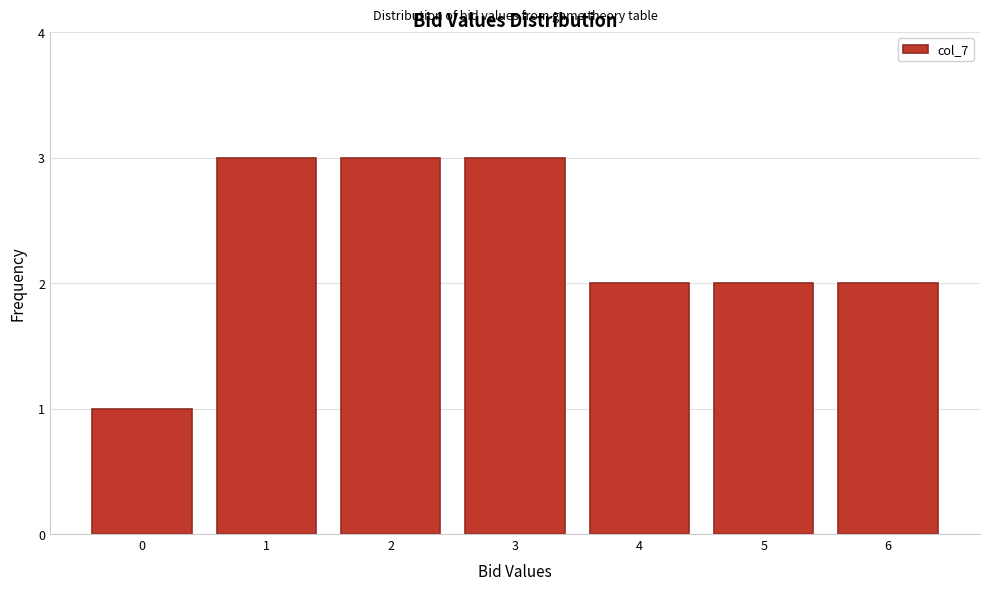

Reading left to right, what are all the values shown in this chart?

1	3	3	3	2	2	2